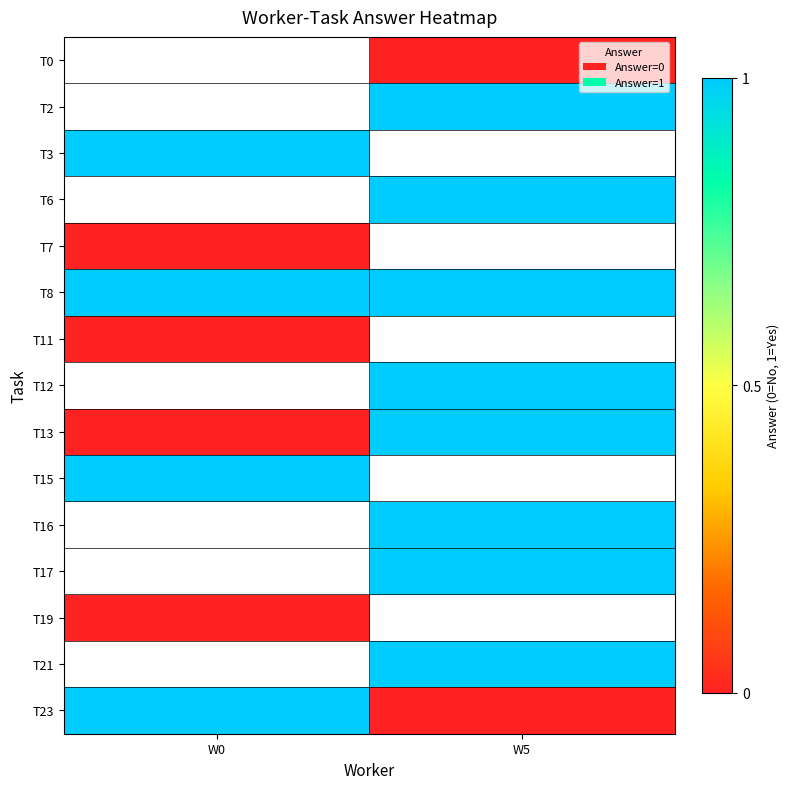

Between W0 and W5, which is larger?

W5